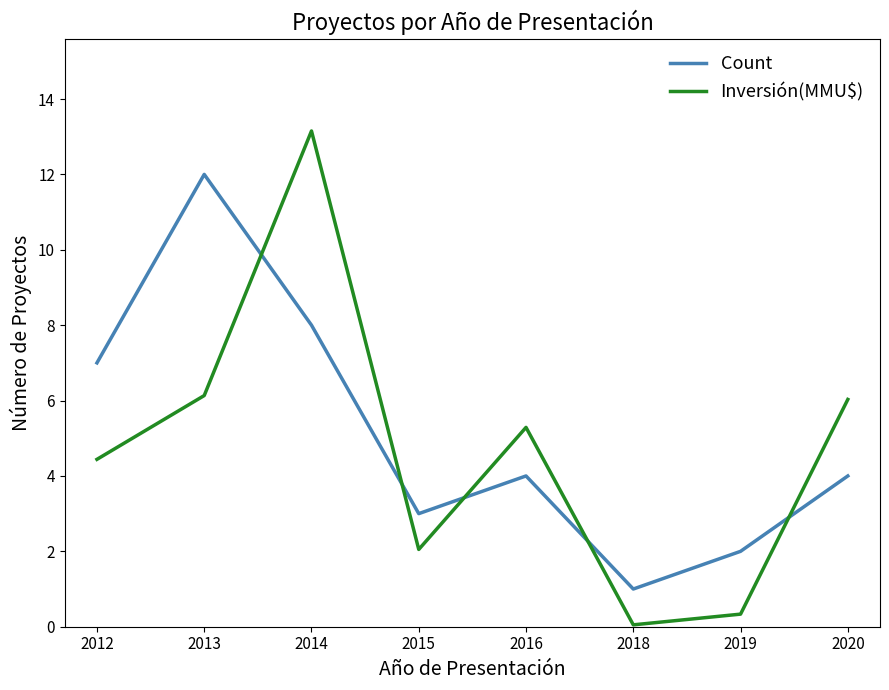

Which series has the widest spread of values?

Inversión(MMU$)